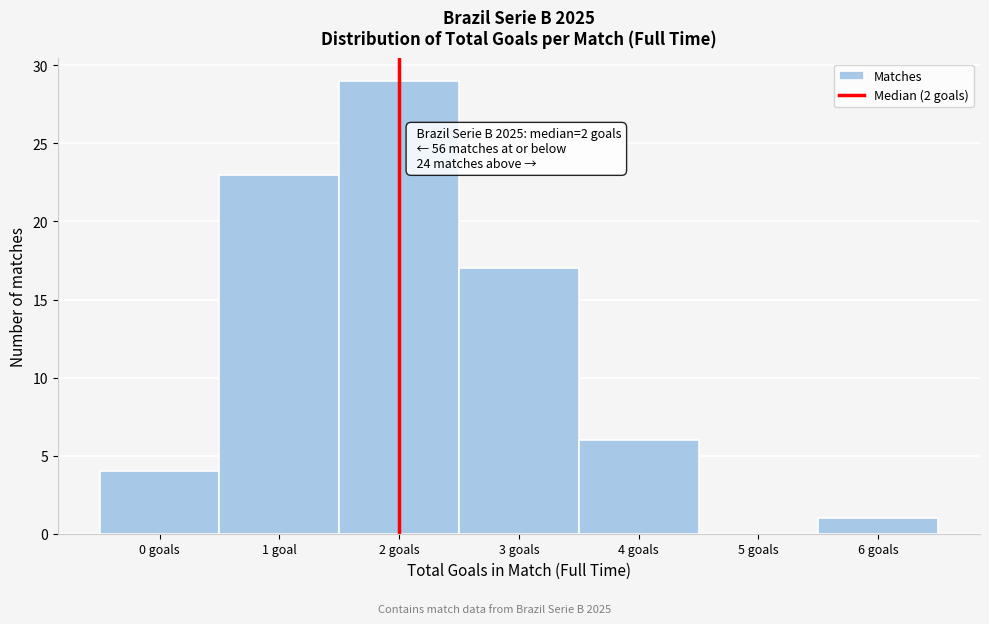

Reading right to left, what are all the values shown in this chart?

6 goals=1	5 goals=0	4 goals=6	3 goals=17	2 goals=29	1 goal=23	0 goals=4